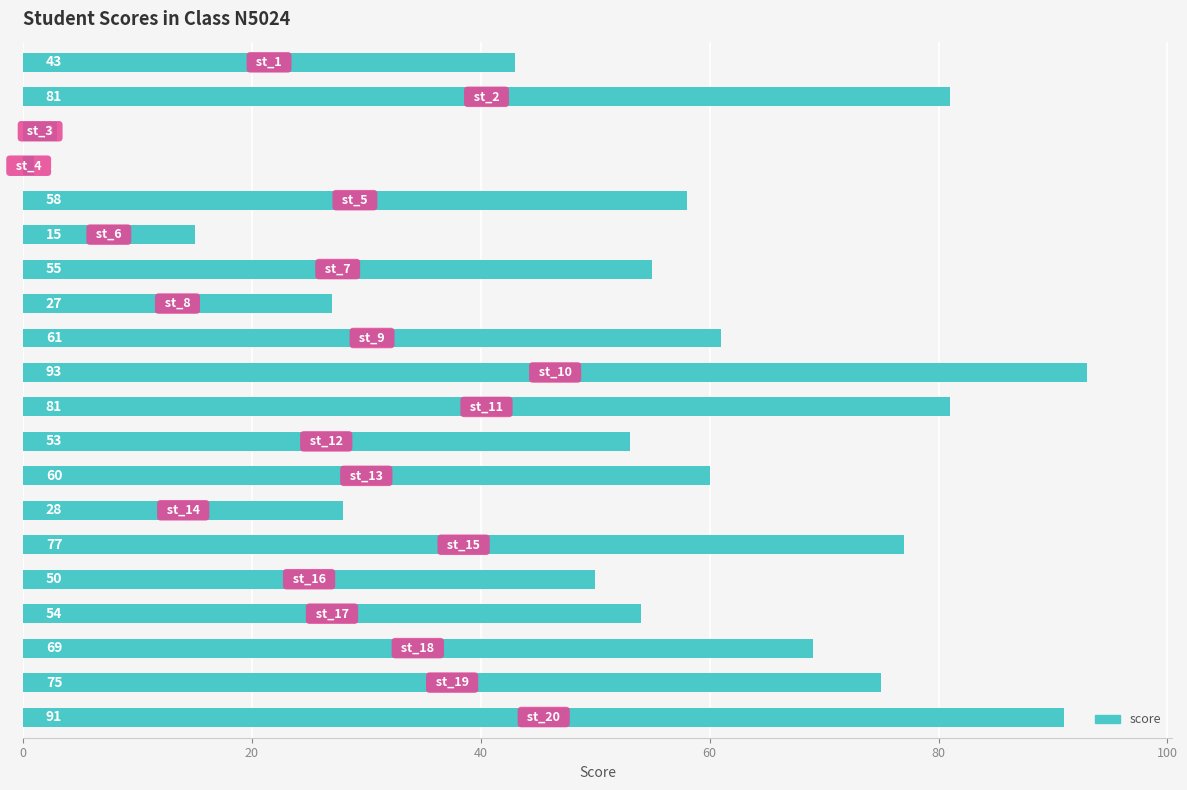

What is the greatest value displayed?

93